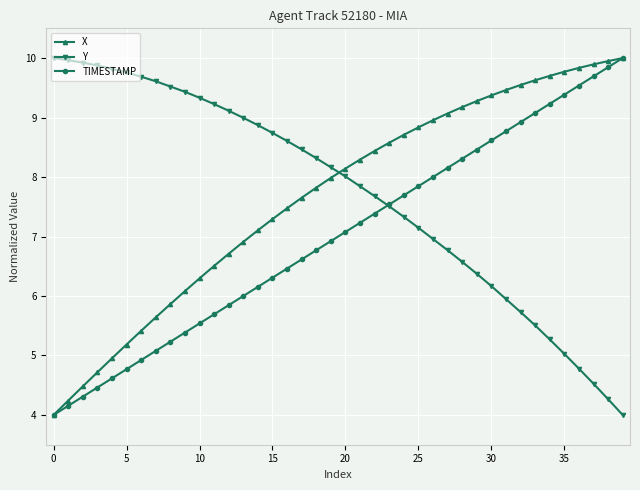

What is the minimum value for TIMESTAMP?

4.0